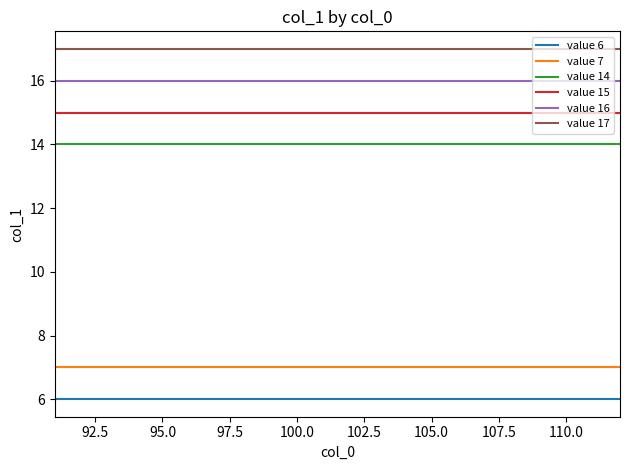

True or false: value 15 and value 14 cross at least once.

False